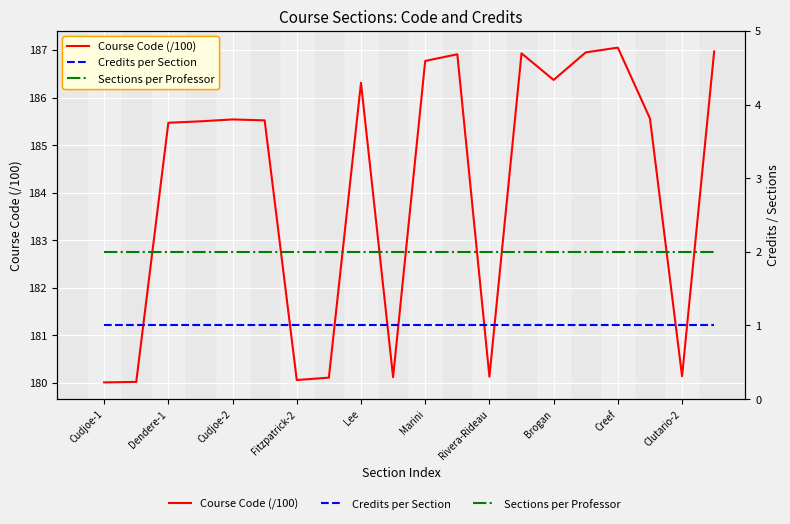

What is the total value across all series at Fitzpatrick-2?

188.5